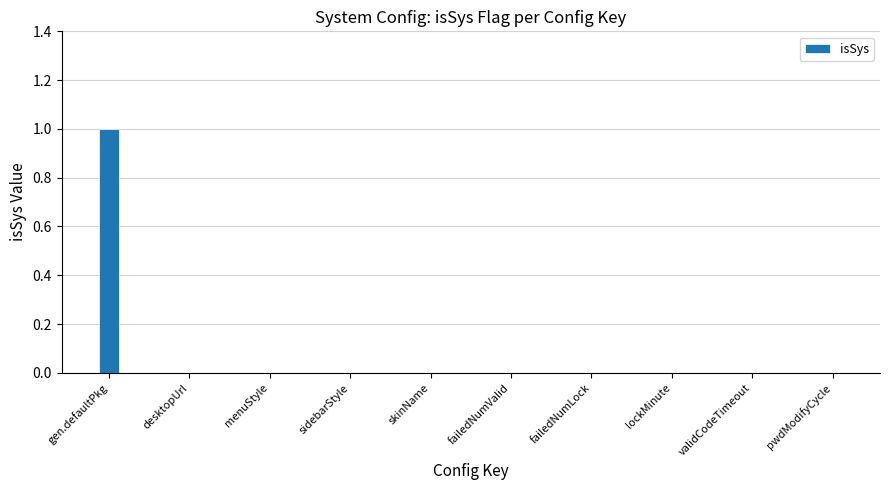

Between sidebarStyle and gen.defaultPkg, which is larger?

gen.defaultPkg